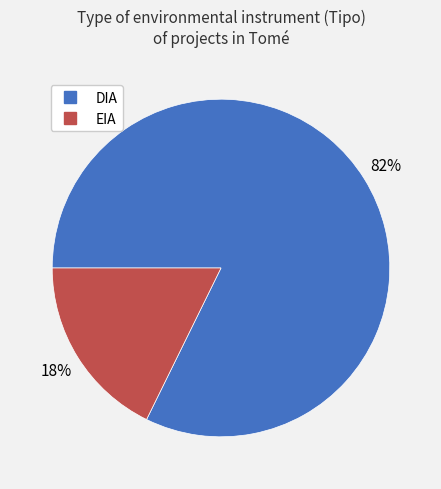

To the nearest percent, what is the average slice percentage?

50%